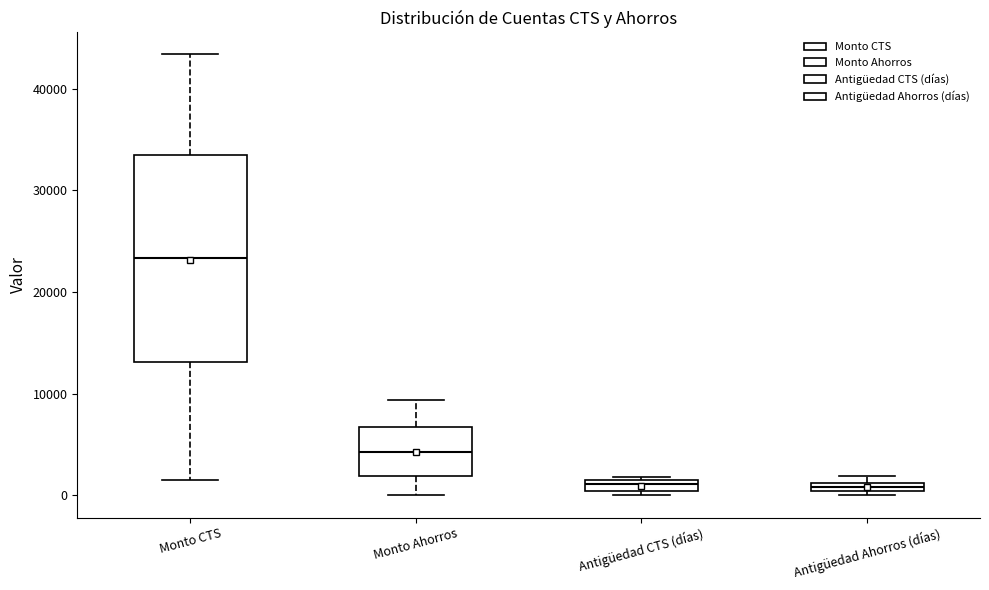

Where is the lower edge of the box for Antigüedad Ahorros (días) on the y-axis? The values are not printed on the chart, so give them approximately, as read against the axis.

0